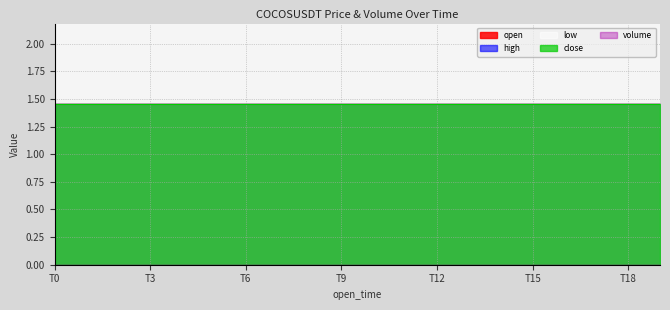

True or false: open and close intersect in this chart.

False